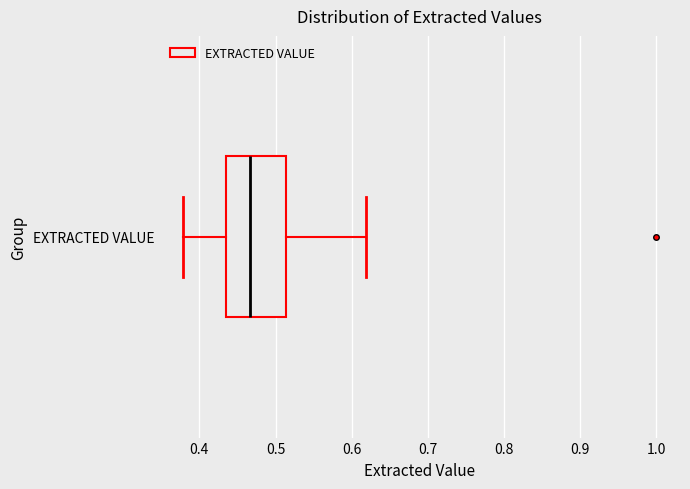

Where does the median line of the box for EXTRACTED VALUE sit on the x-axis? The values are not printed on the chart, so give them approximately, as read against the axis.

0.47